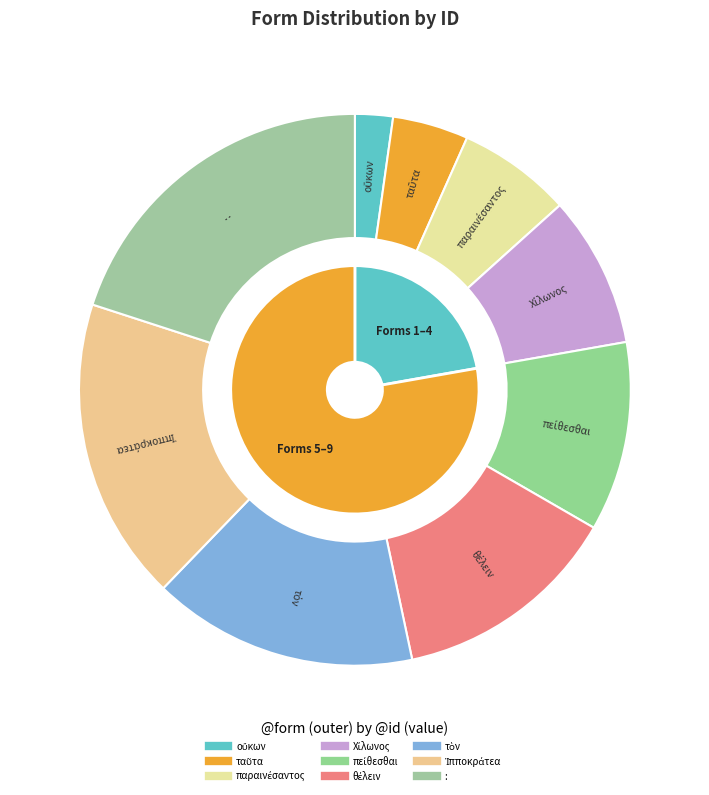

What is the largest slice in the pie chart?

: